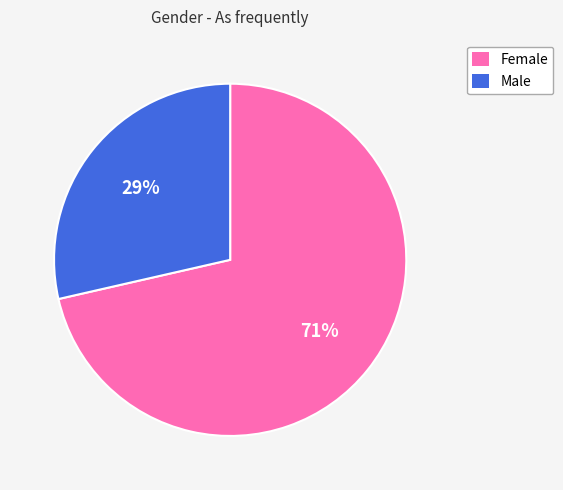

To the nearest percent, what portion does Female represent?

71%